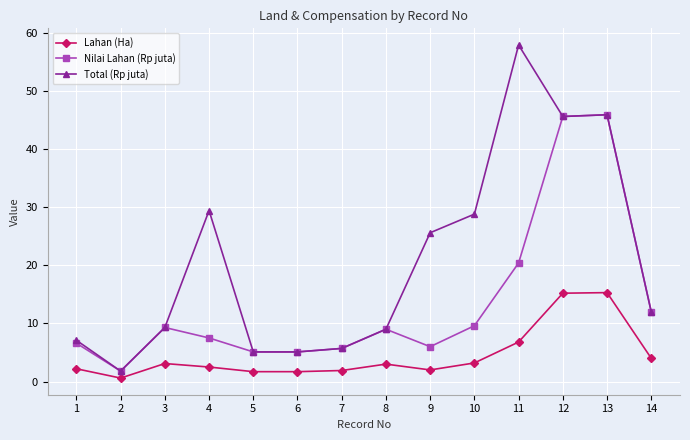

Where does the Total (Rp juta) series first go above 12?

4